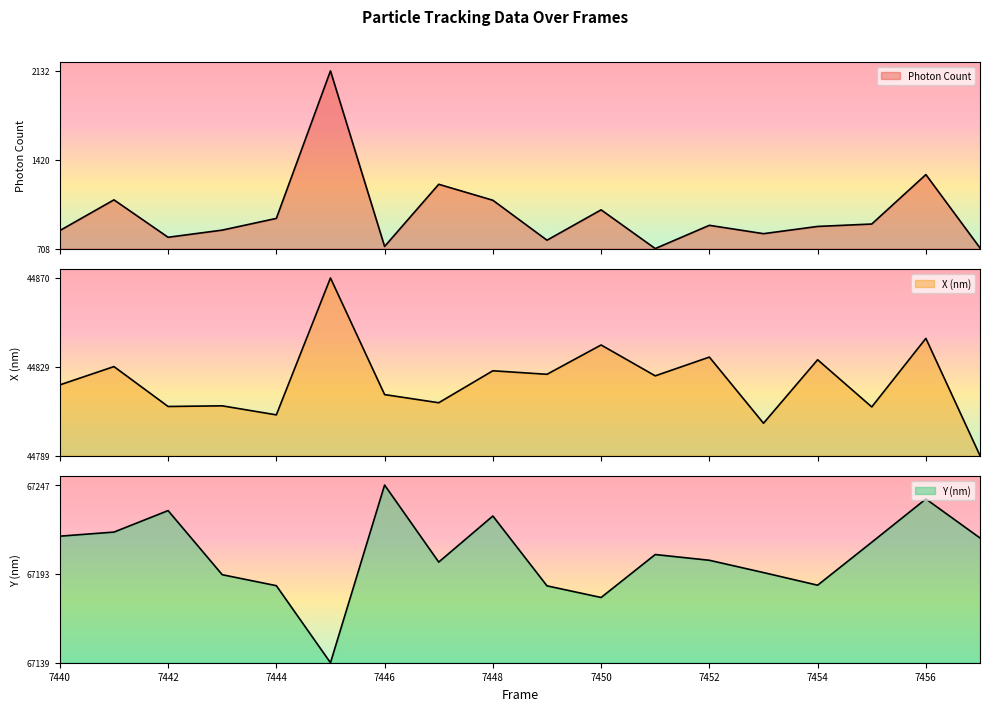

Is the value of Y (nm) at 7442 greater than the value of X (nm) at 7453?

Yes